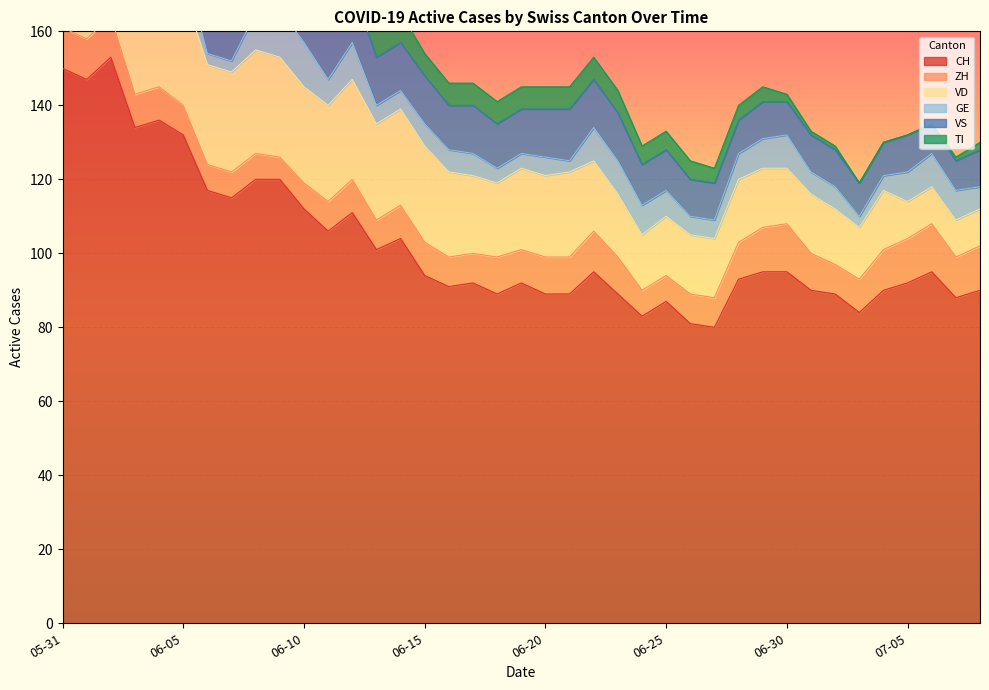

Is the value of CH at 2020-06-23 greater than the value of GE at 2020-06-30?

Yes